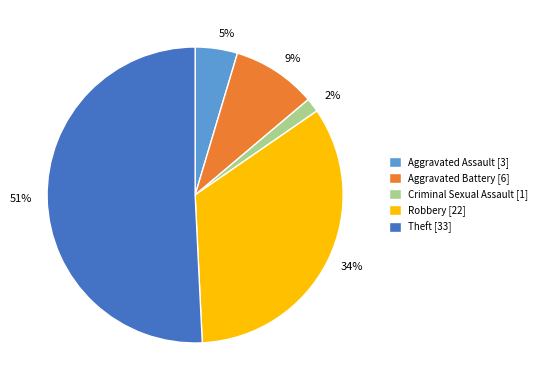

What percentage is the Robbery [22] slice, to the nearest percent?

34%